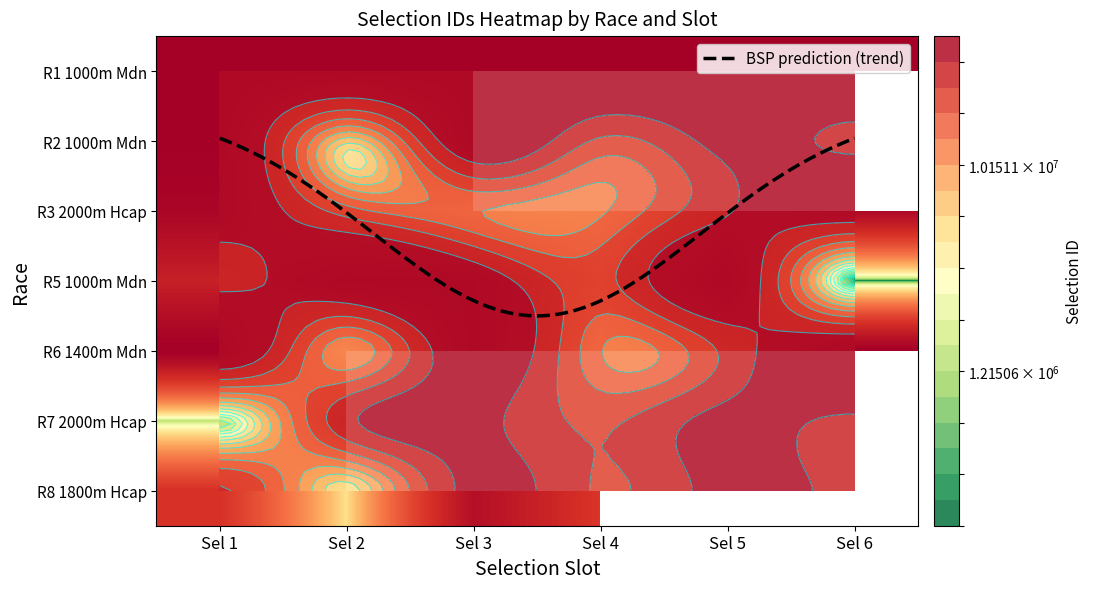

Is the value of 178161590 at Sel 4 greater than the value of 178161592 at Sel 4?

Yes